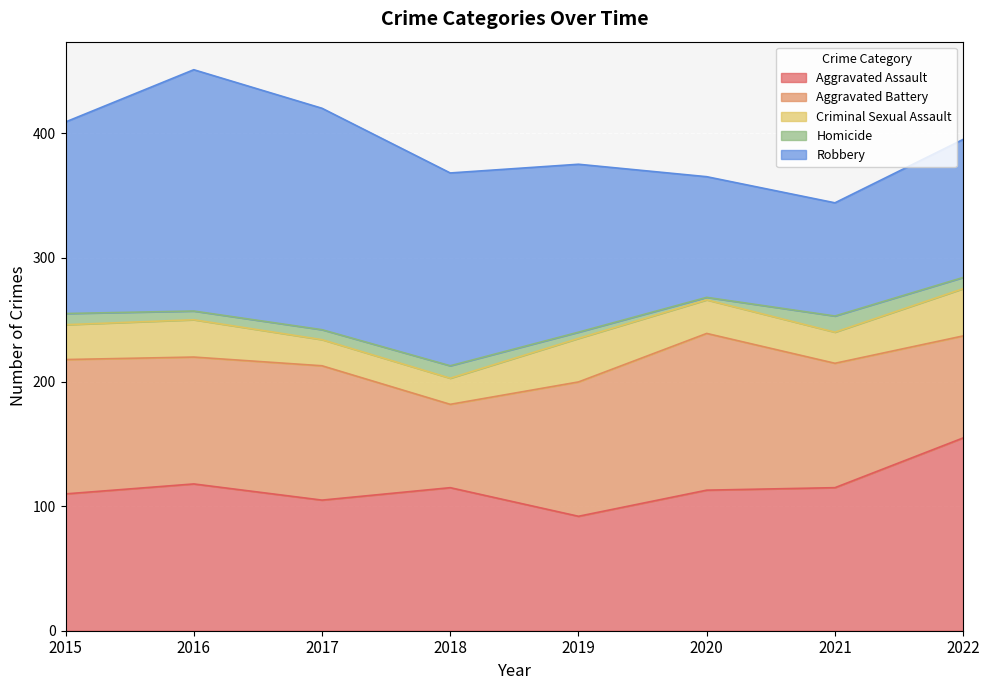

Which series has the largest total across all categories?

Robbery